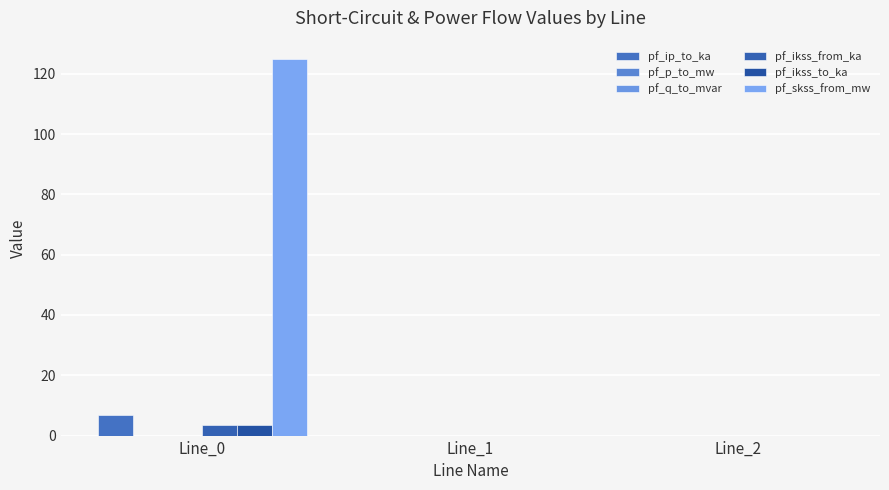

How many series are shown in this chart?

6